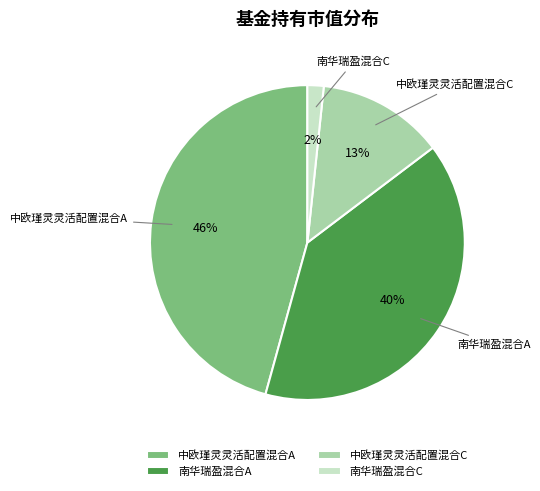

Is the sum of 中欧瑾灵灵活配置混合C and 南华瑞盈混合C greater than half?

No